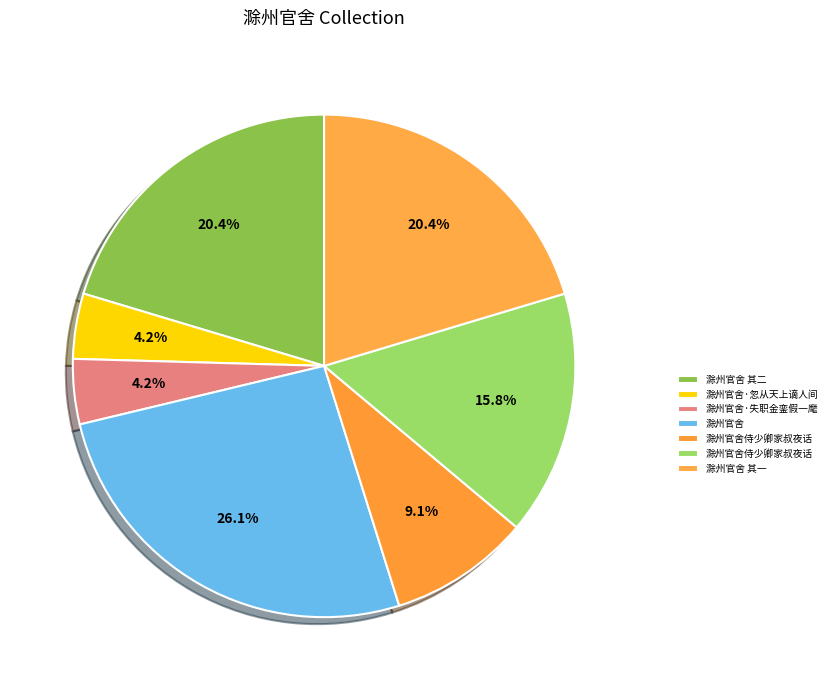

How many slices are in this pie chart?

7